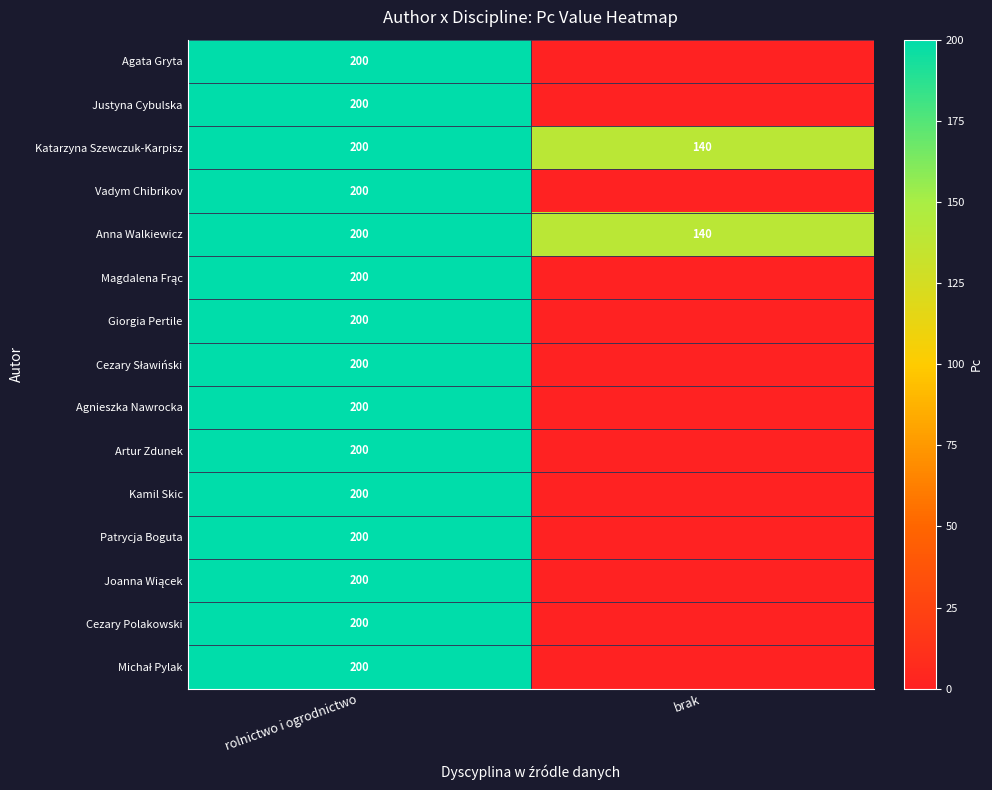

True or false: Patrycja Boguta has a value of 200 at rolnictwo i ogrodnictwo.

True